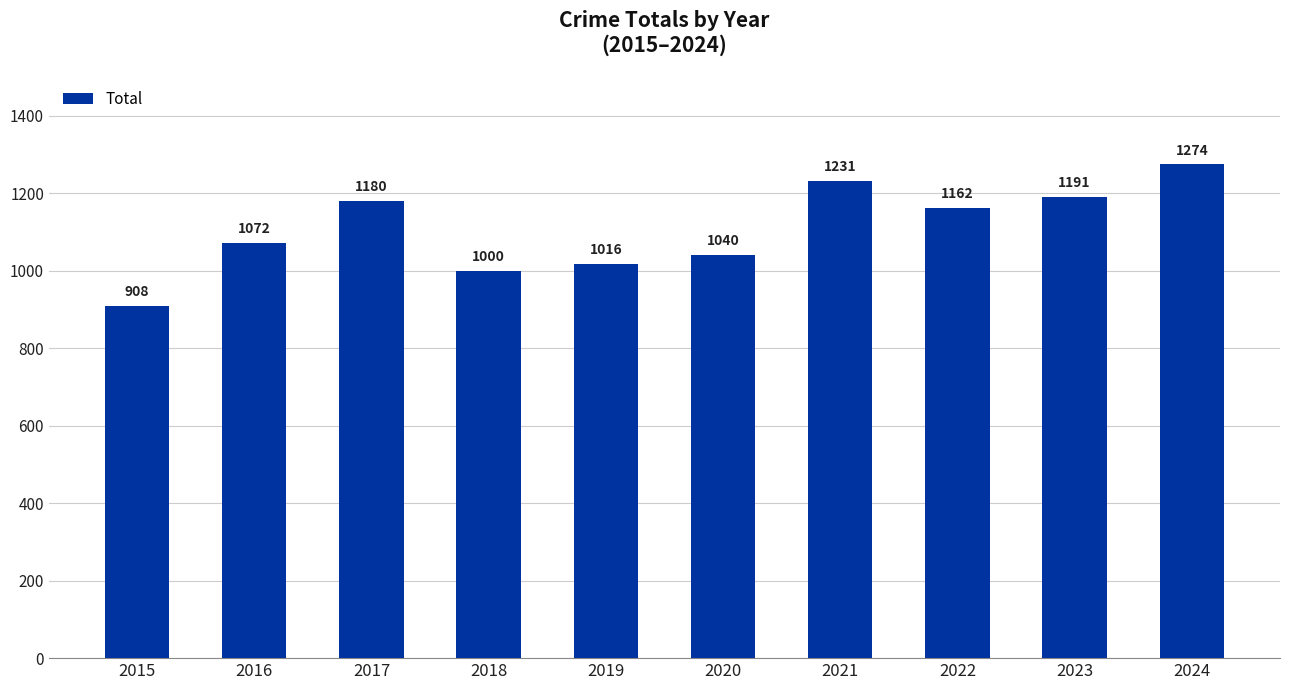

What is the change in value from 2016 to 2019?

-56